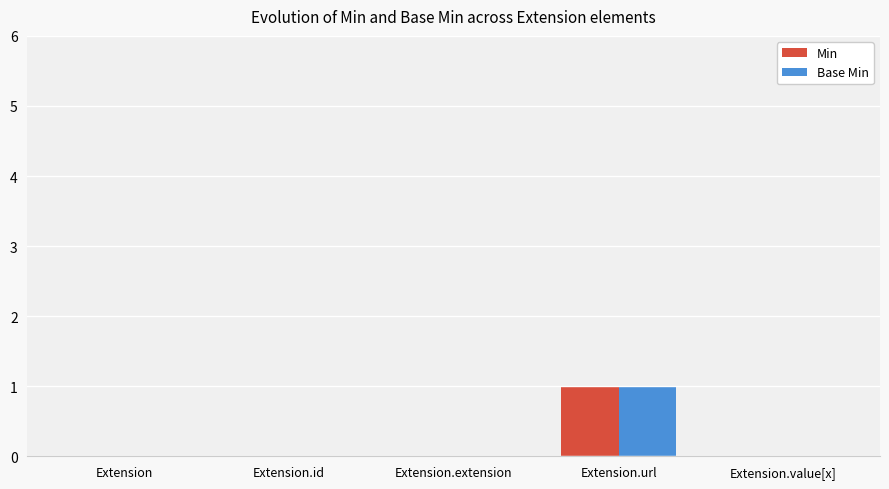

At which category does the chart reach its peak across all series?

Extension.url